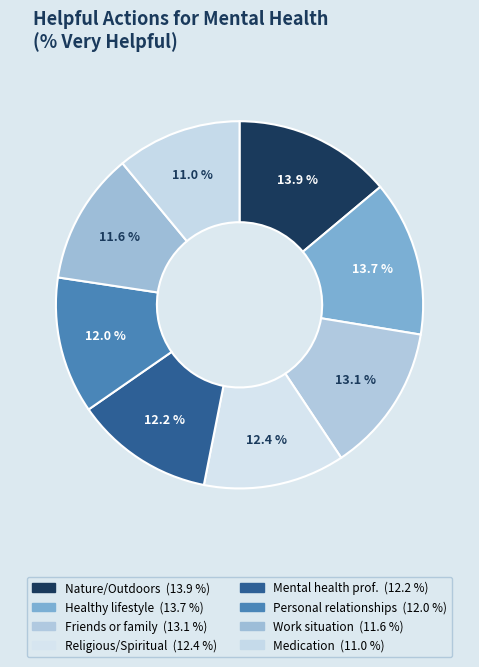

Count the number of slices in the pie.

8